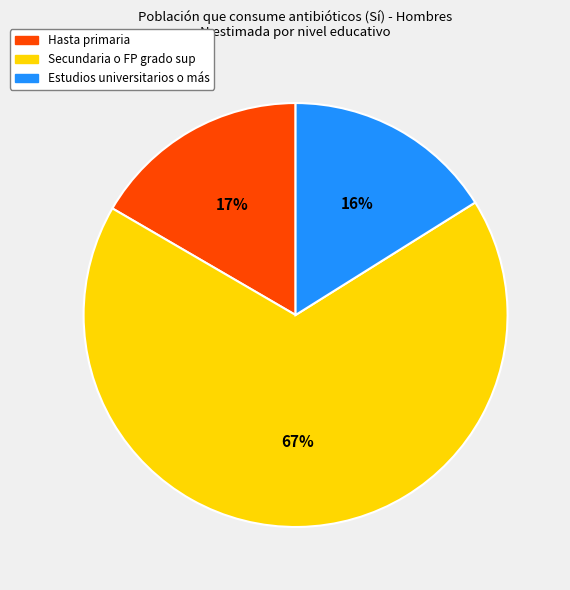

To the nearest percent, what is the difference between the largest and smallest slice percentages?

51%